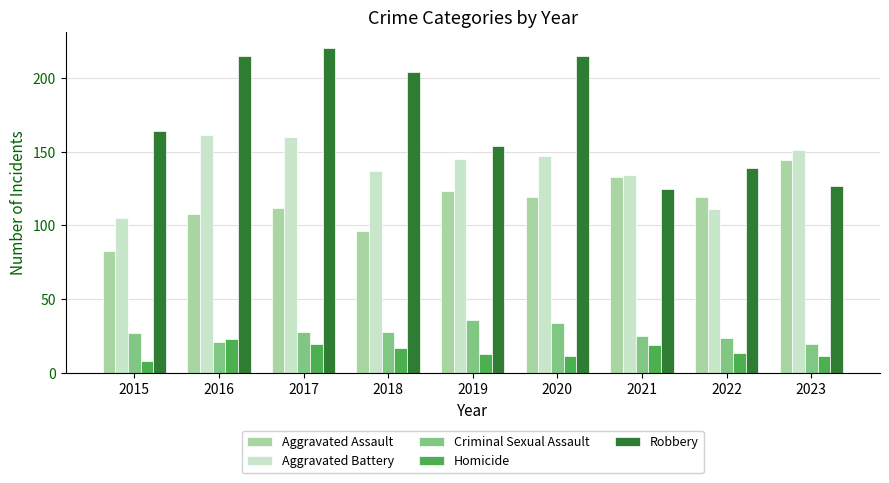

Reading left to right, transcribe all the data shown in this chart.

Aggravated Assault: 83	108	112	96	123	119	133	119	144
Aggravated Battery: 105	161	160	137	145	147	134	111	151
Criminal Sexual Assault: 27	21	28	28	36	34	25	24	20
Homicide: 8	23	20	17	13	12	19	14	12
Robbery: 164	215	220	204	154	215	125	139	127